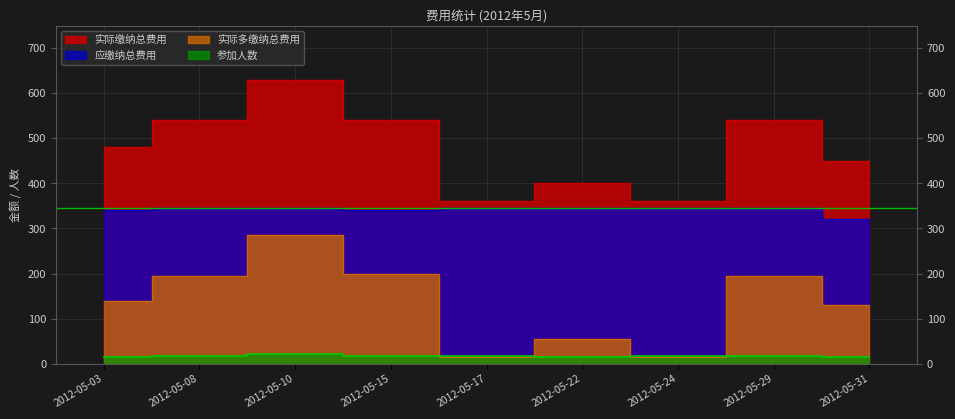

What is the value of the 实际多缴纳总费用 point at the 3rd from the left?

285